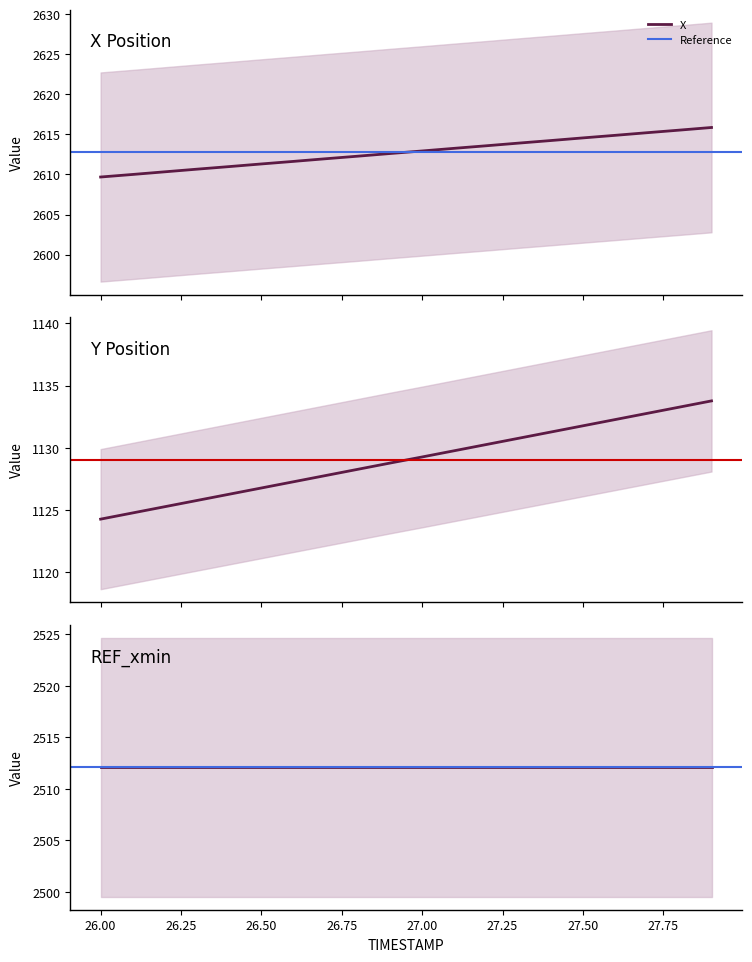

True or false: X and Y intersect in this chart.

False